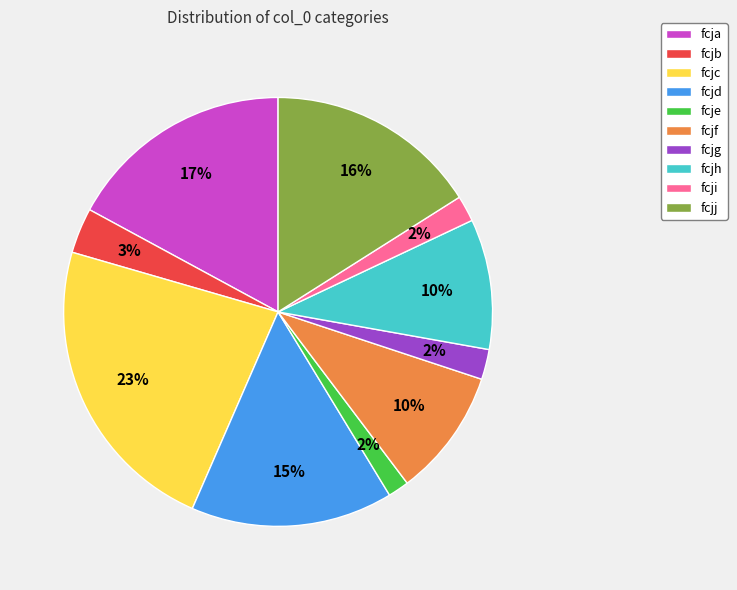

Combined, do fcjb and fcji account for over 50%?

No